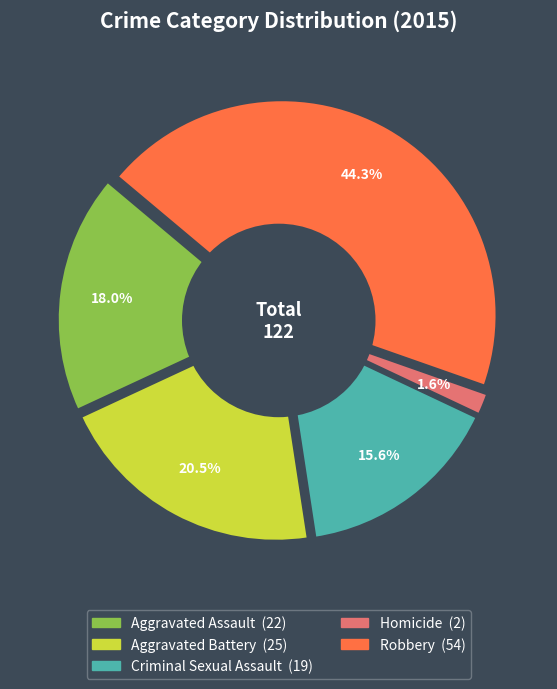

What portion of the pie excludes Aggravated Battery?

79.5%